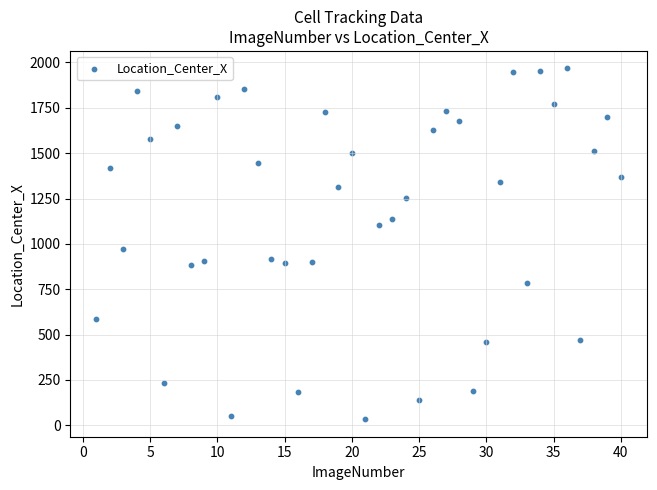

What is the range of X values (max minus min)?

39.0